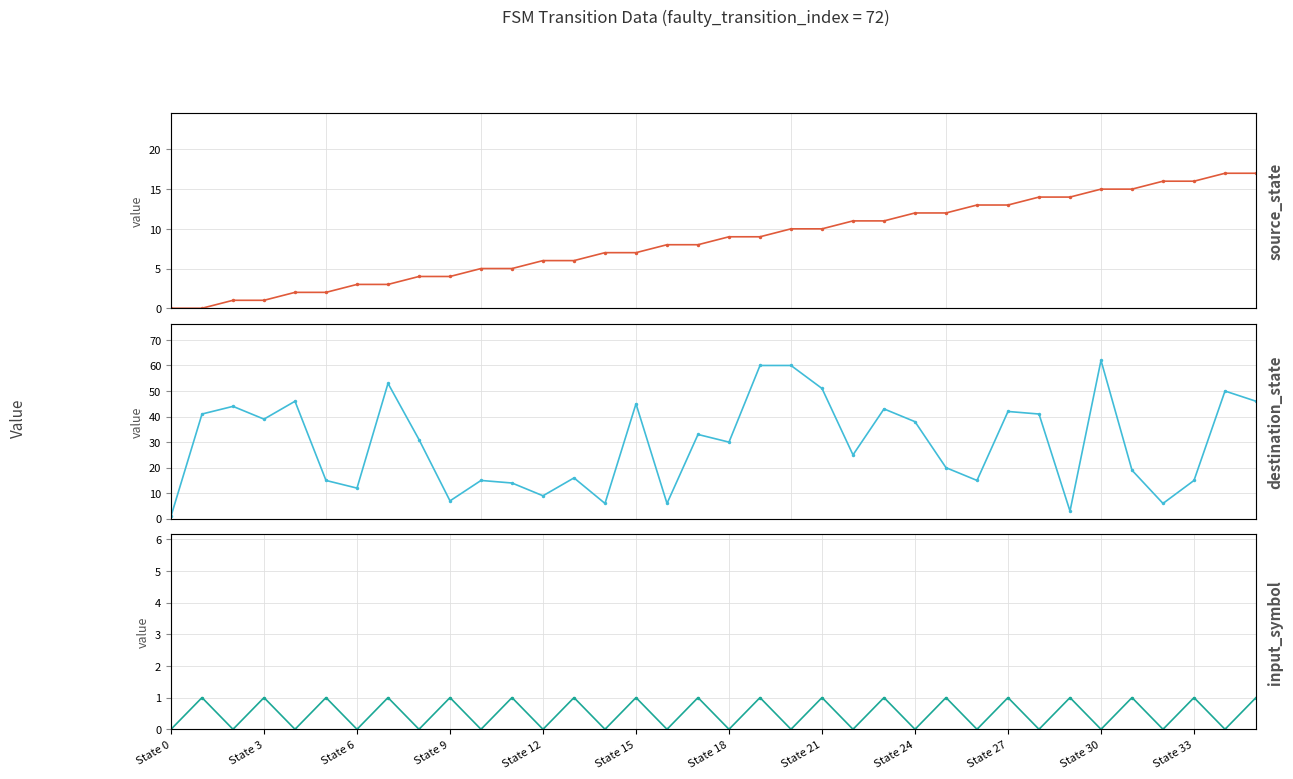

What is the total value across all series at 25?

33